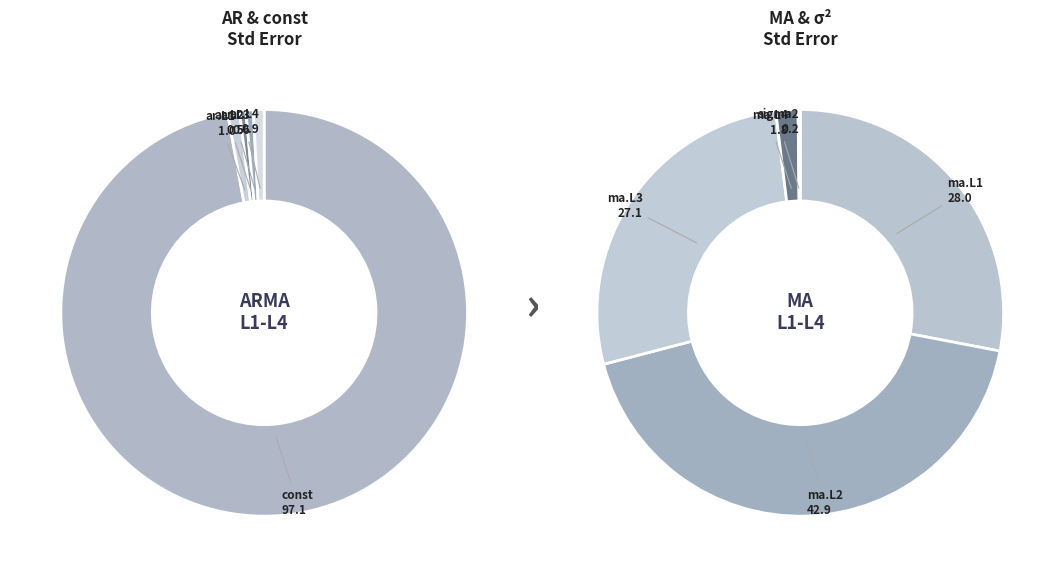

To the nearest percent, what is the average slice percentage?

10%